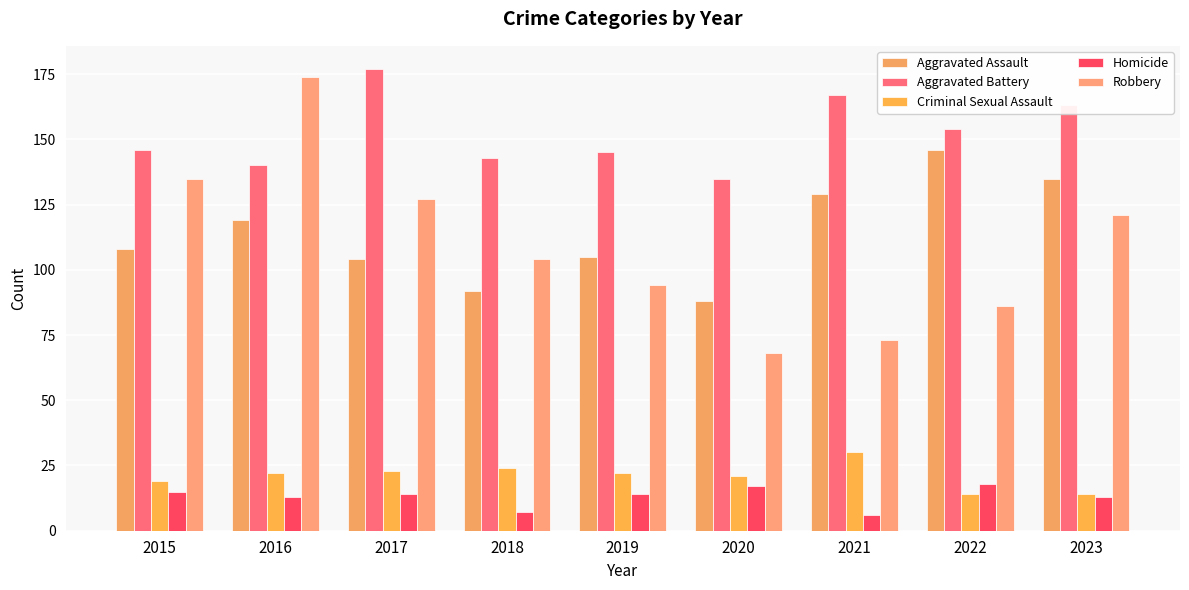

What is the approximate value of Aggravated Assault at 2020, to the nearest 5?

90